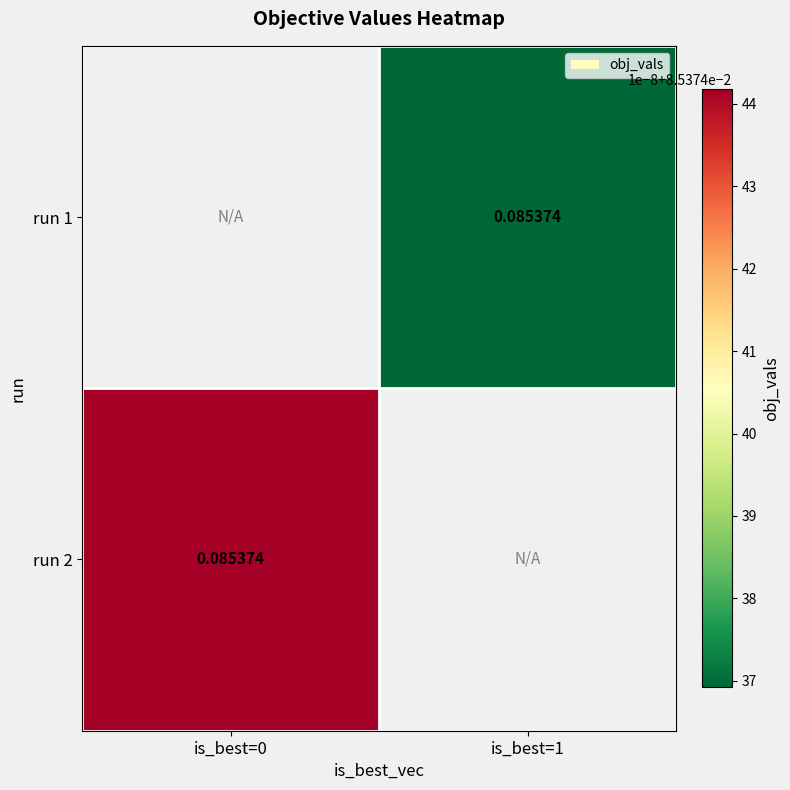

What is the minimum value shown in the chart?

0.1